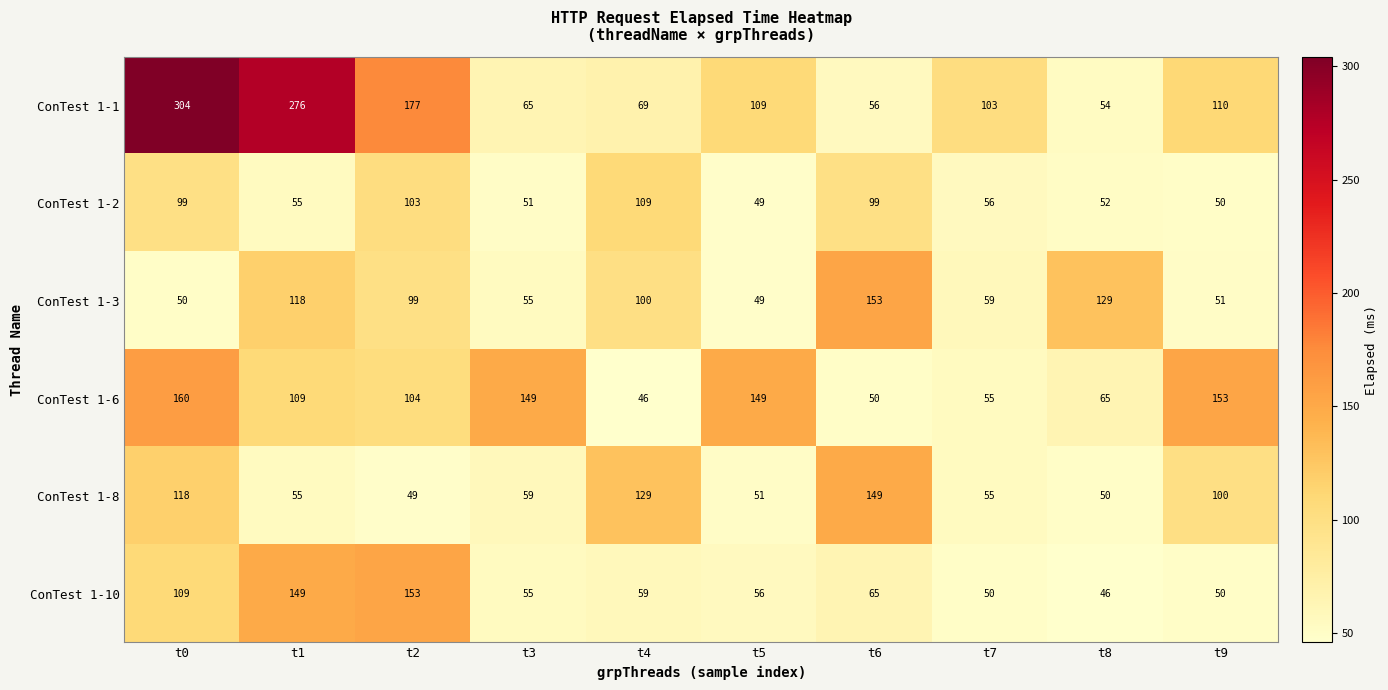

At which category is the sum across all series the highest?

t0